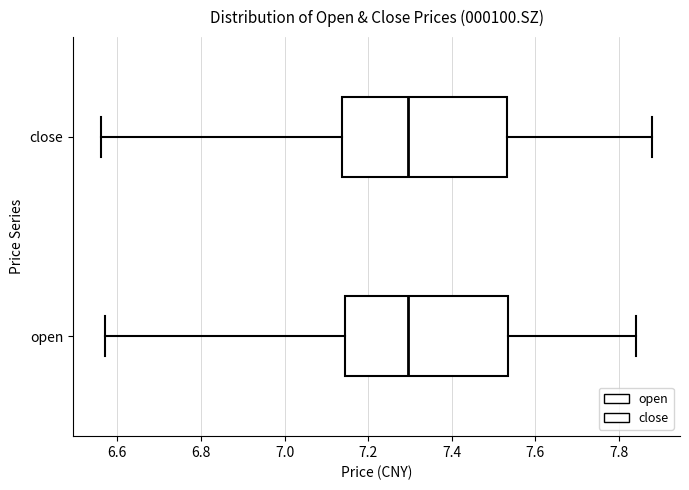

Where does the left whisker of the box for open end on the x-axis? The values are not printed on the chart, so give them approximately, as read against the axis.

6.58